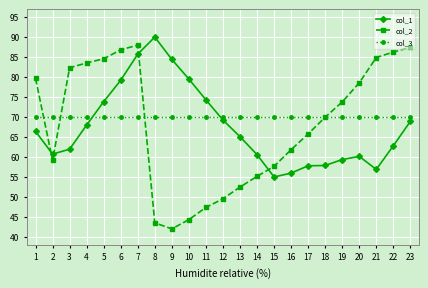

What is the spread (max minus min) of values at 3?

20.4